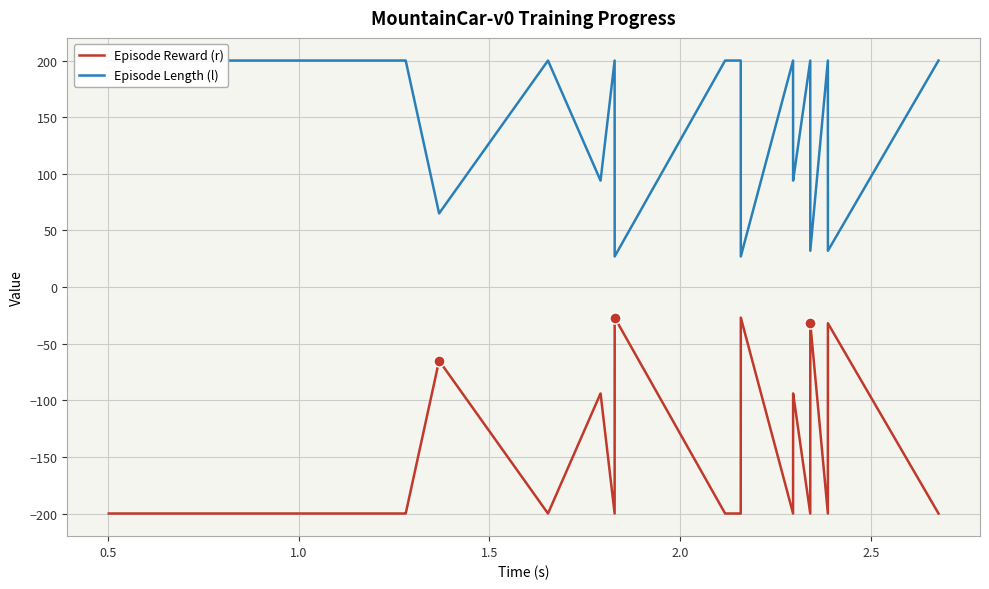

True or false: Episode Reward (r) and Episode Length (l) cross at least once.

False